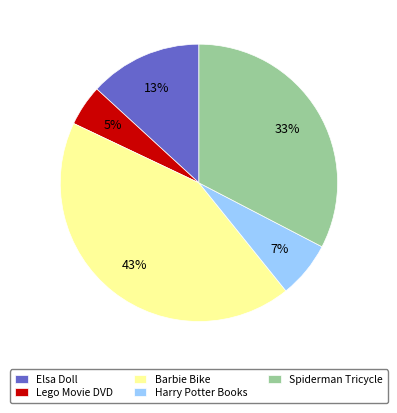

To the nearest percent, what percentage of the pie is Lego Movie DVD?

5%